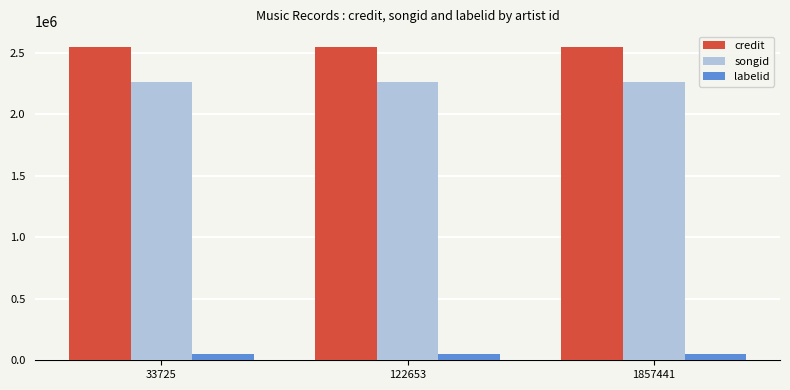

What is the spread (max minus min) of values at 1857441?

2498952